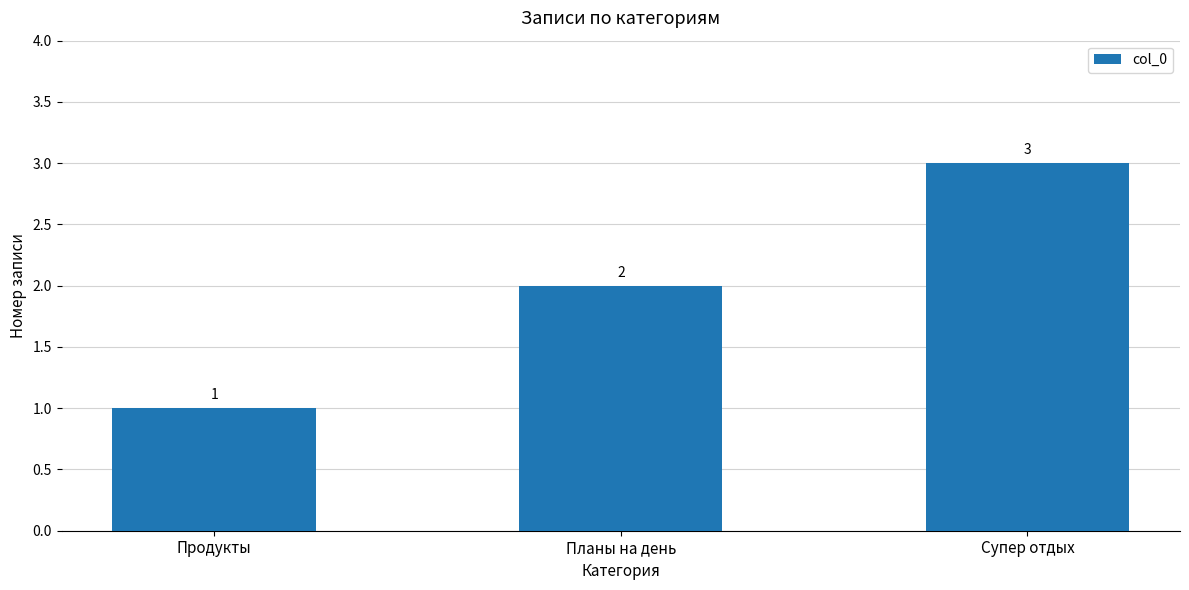

How many values are between 1 and 3?

3